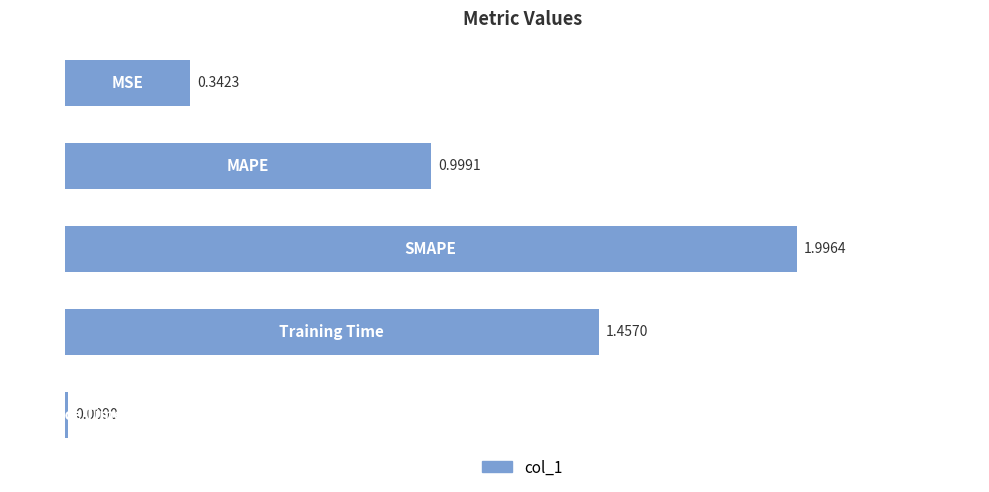

What is the sum of all values?

4.8